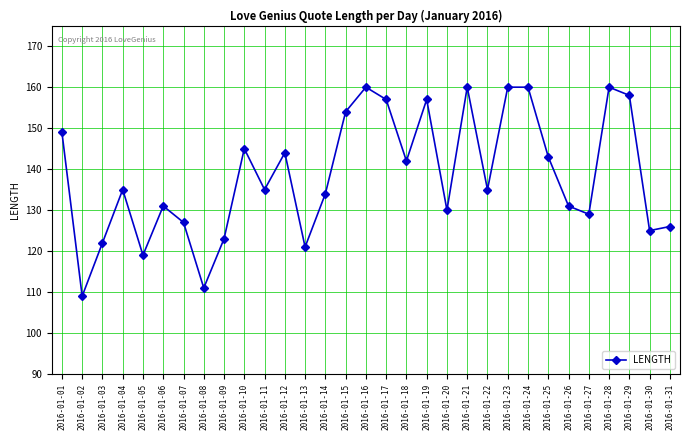

What is the difference between the second highest and second lowest values?

49